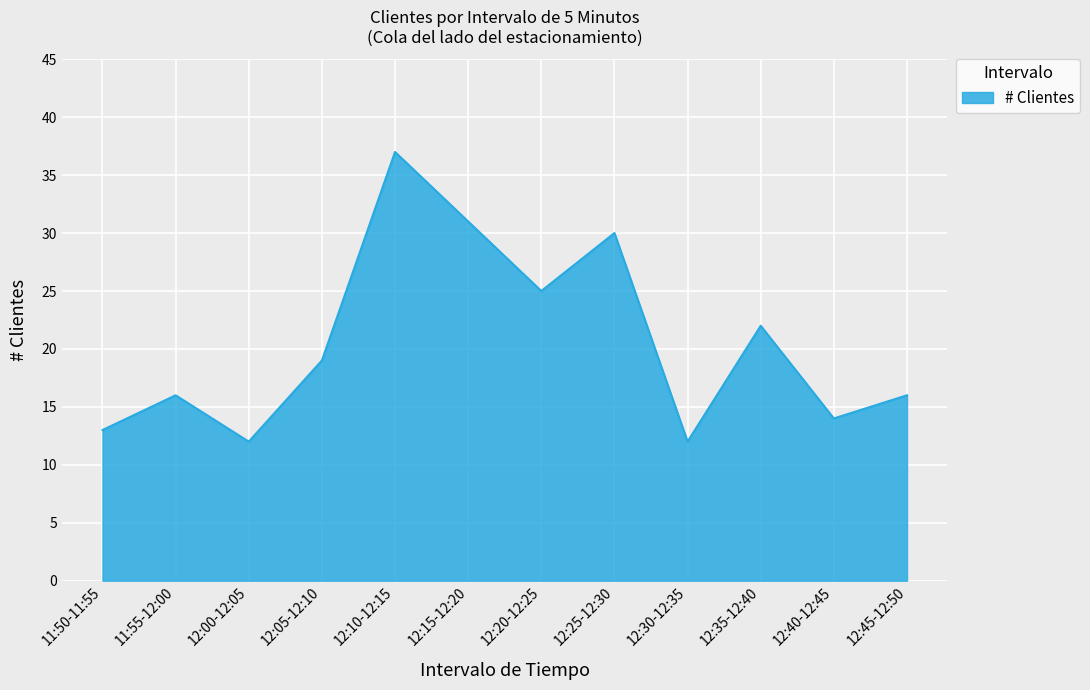

What is the minimum value shown in the chart?

12